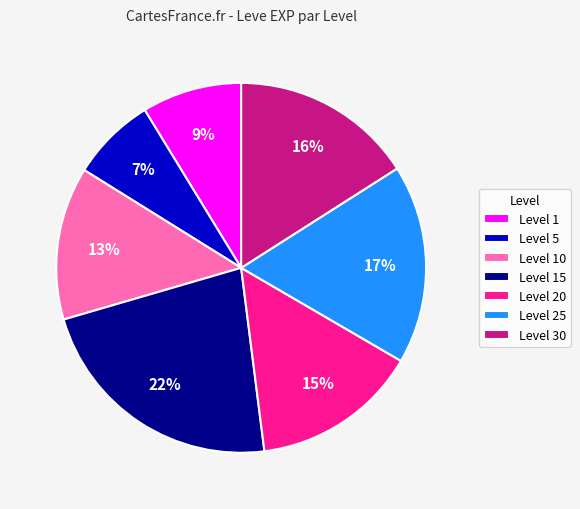

To the nearest percent, what percentage of the pie is Level 25?

17%